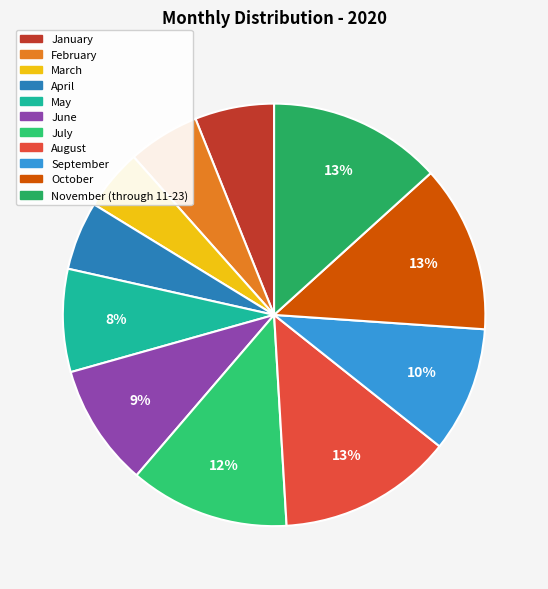

True or false: June accounts for 22% of the total.

False